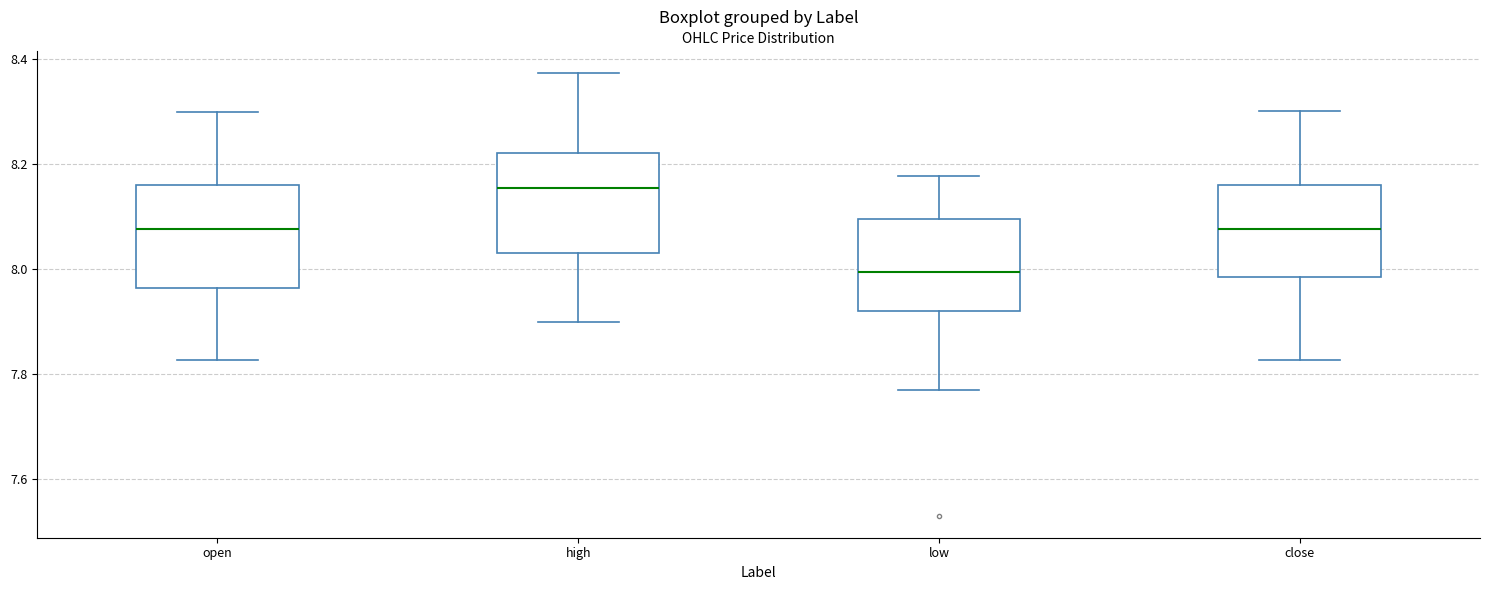

Reading left to right, read every box against the y-axis: the position of its median line, the range the box covers, and the ends of its whiskers. The values are not printed on the chart, so give them approximately, as read against the axis.

open: median 8.08, box 7.96 to 8.16, whiskers 7.82 to 8.30
high: median 8.16, box 8.04 to 8.22, whiskers 7.90 to 8.38
low: median 8.00, box 7.92 to 8.10, whiskers 7.78 to 8.18
close: median 8.08, box 7.98 to 8.16, whiskers 7.82 to 8.30